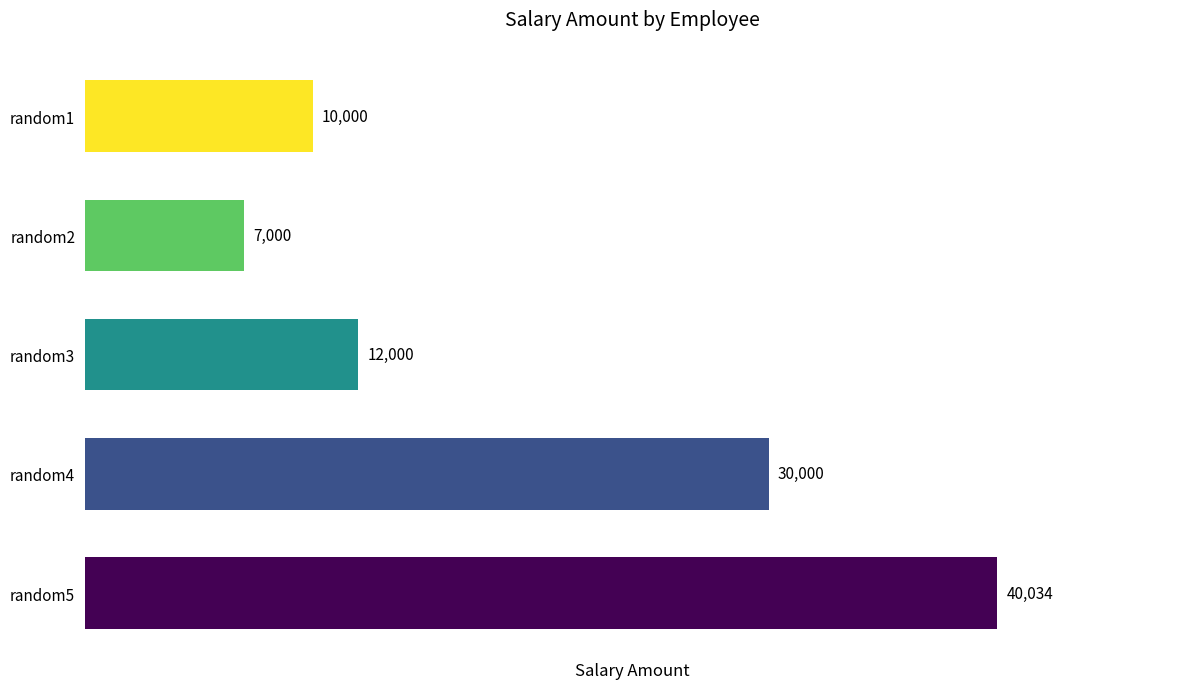

How many bars are there in total?

5